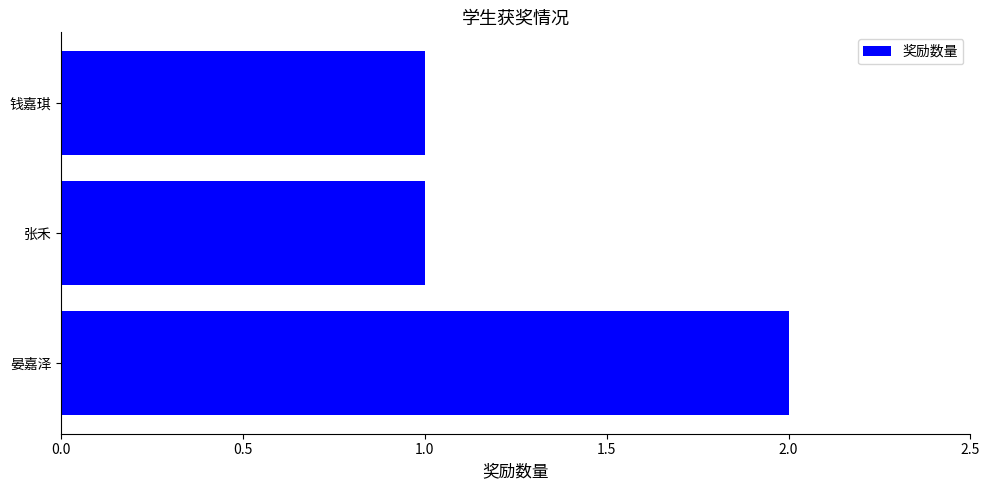

What is the sum of the values at 晏嘉泽 and 张禾?

3